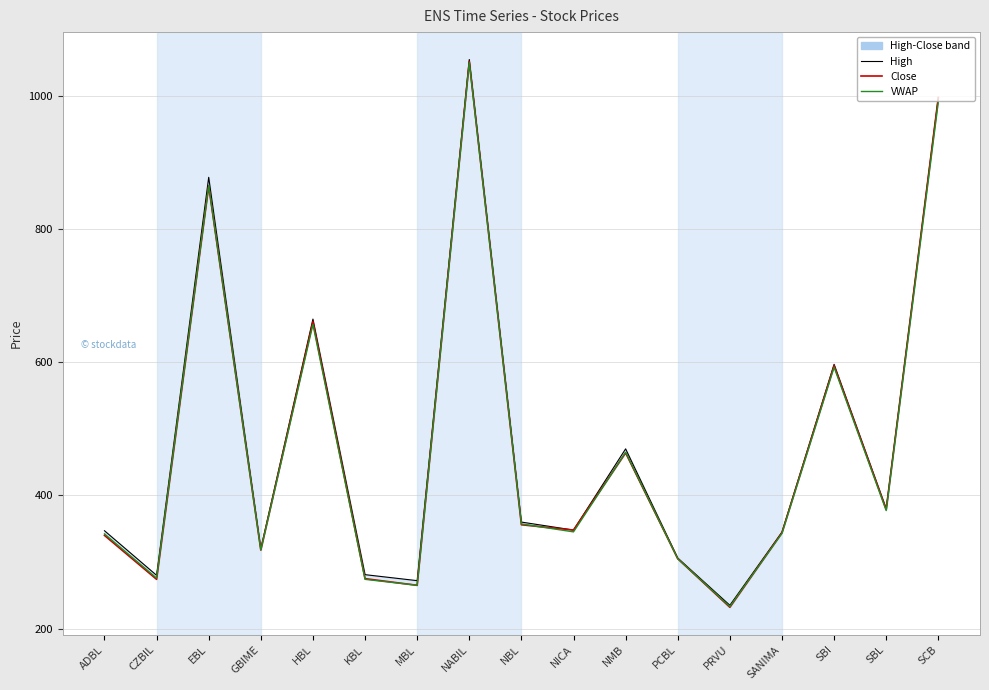

What is the sum of all High values?

8137.0